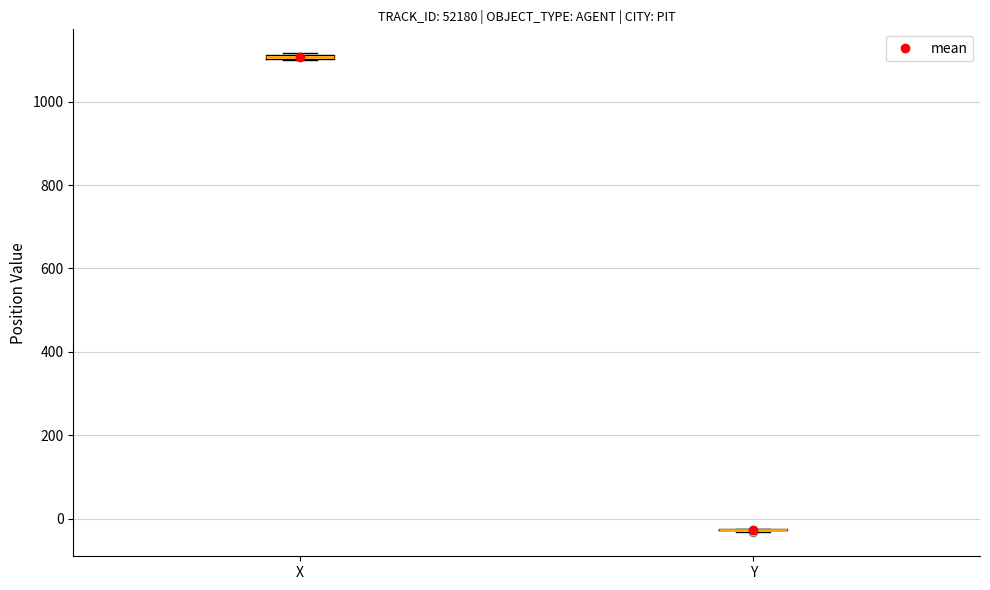

Where is the lower edge of the box for X on the y-axis? The values are not printed on the chart, so give them approximately, as read against the axis.

1100